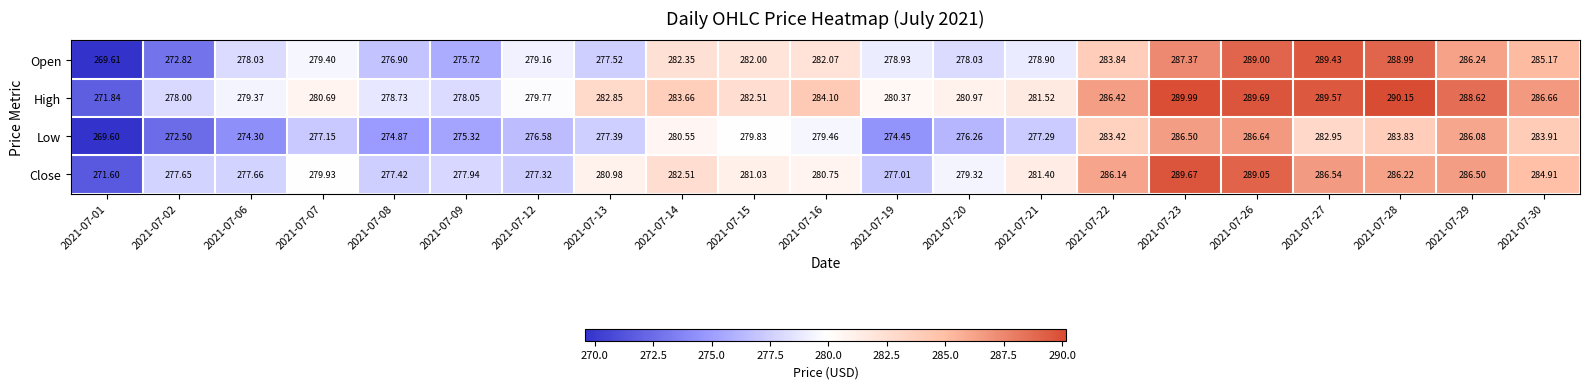

Which series has the widest spread of values?

Open